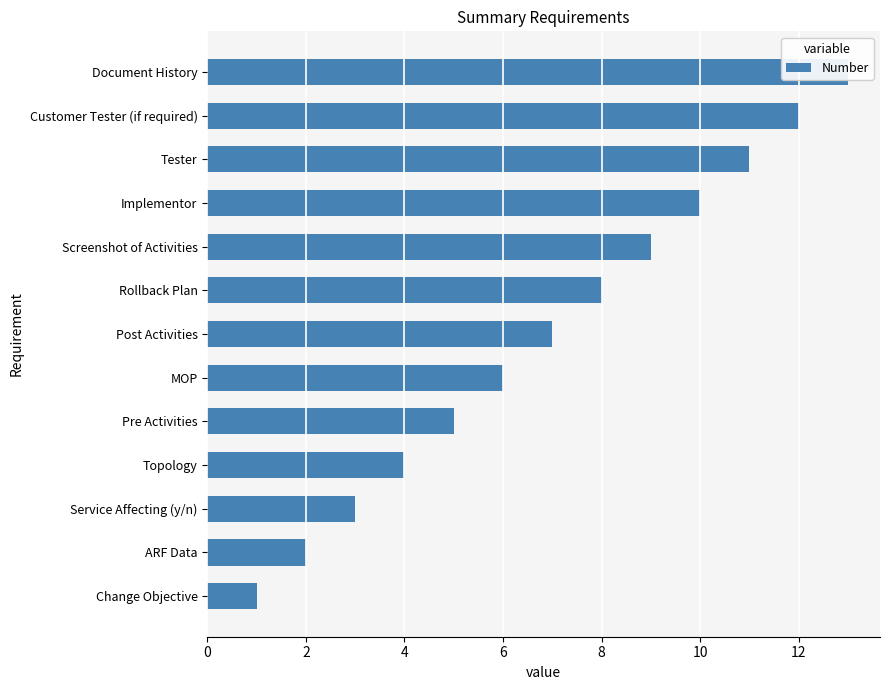

What is the average value?

7